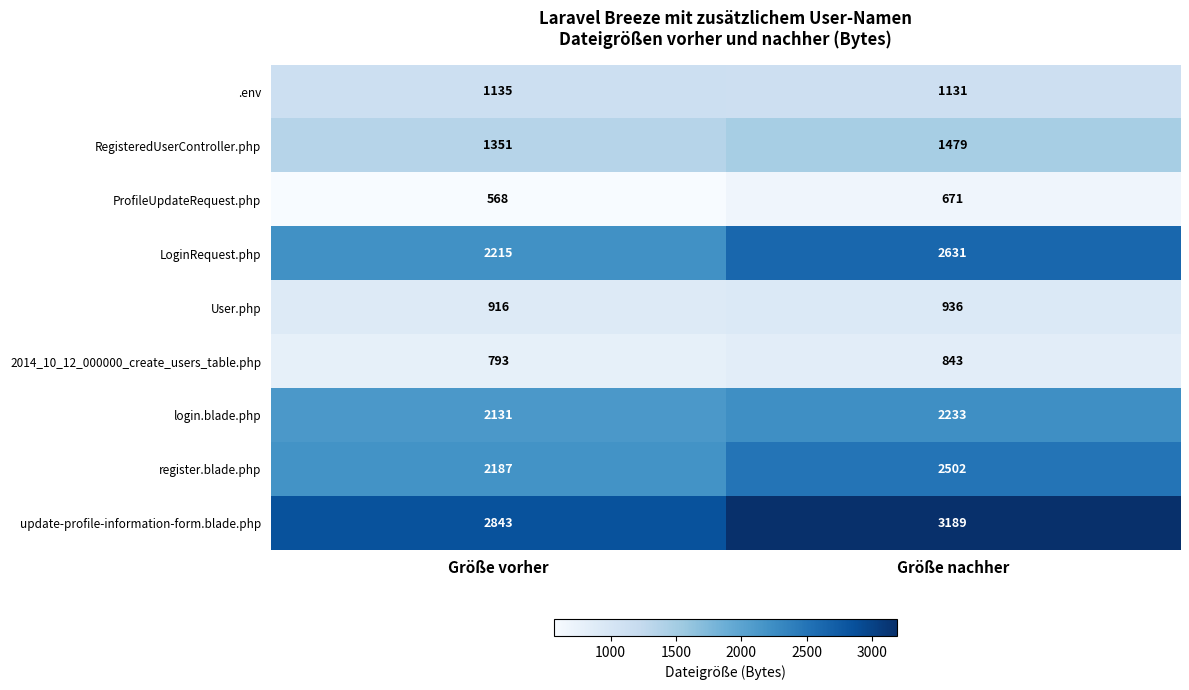

What is the difference between the maximum and minimum values in the LoginRequest.php series?

416